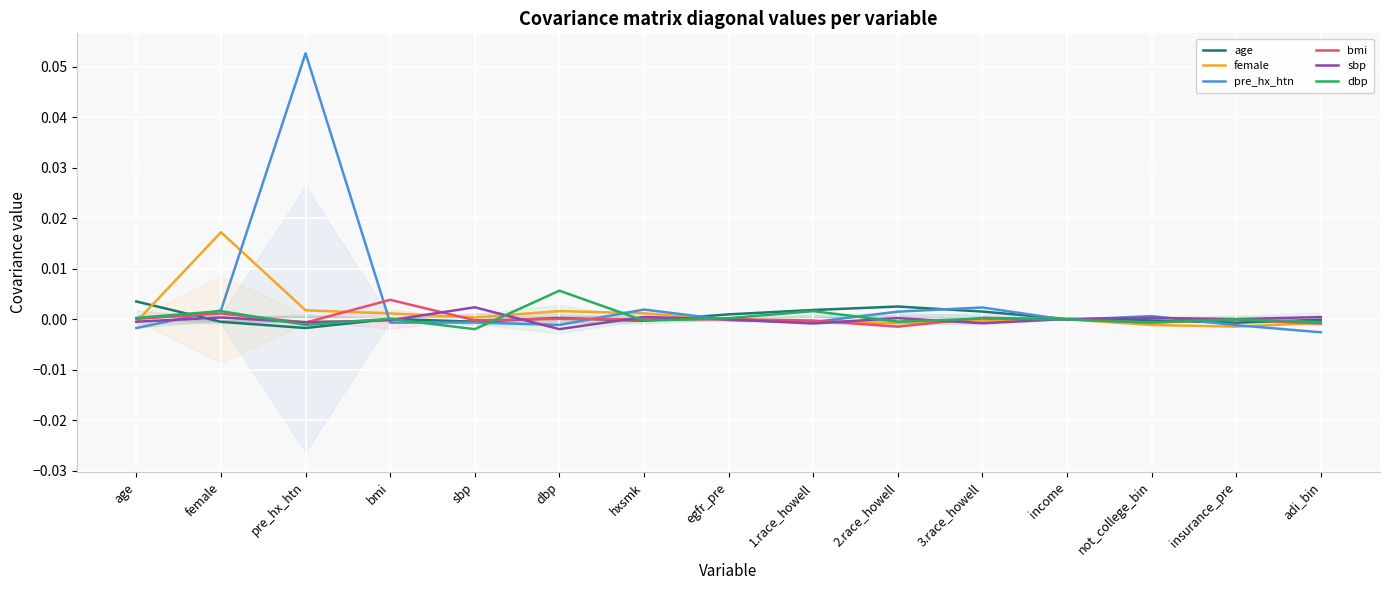

How many data points in bmi are less than 0?

9